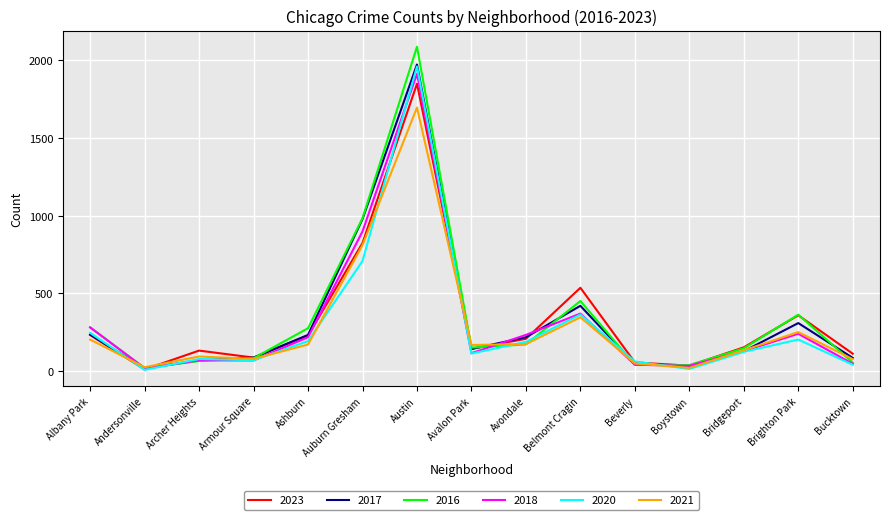

What is the maximum value for 2021?

1695